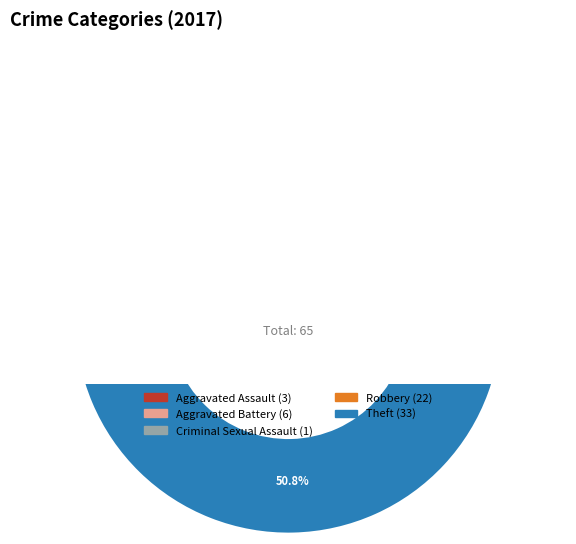

To the nearest percent, what percentage of the pie is Aggravated Battery?

9%